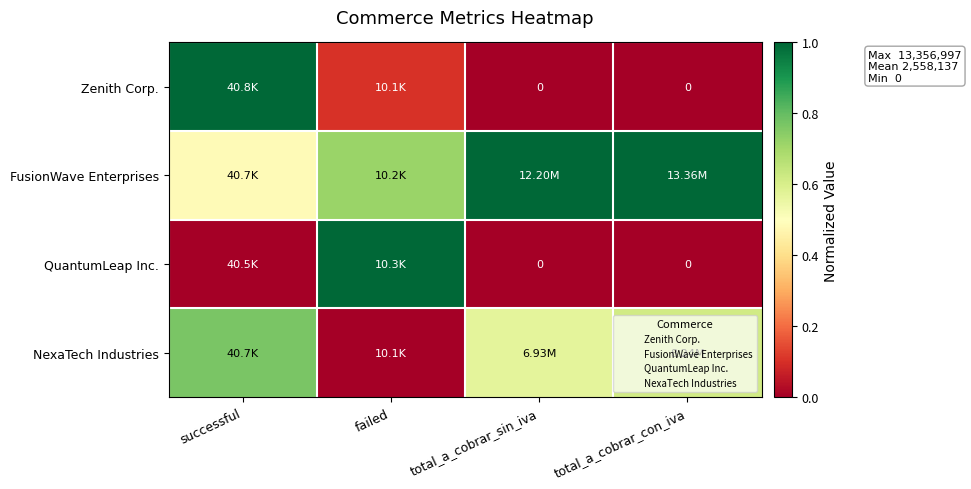

How many categories are shown in the chart?

4